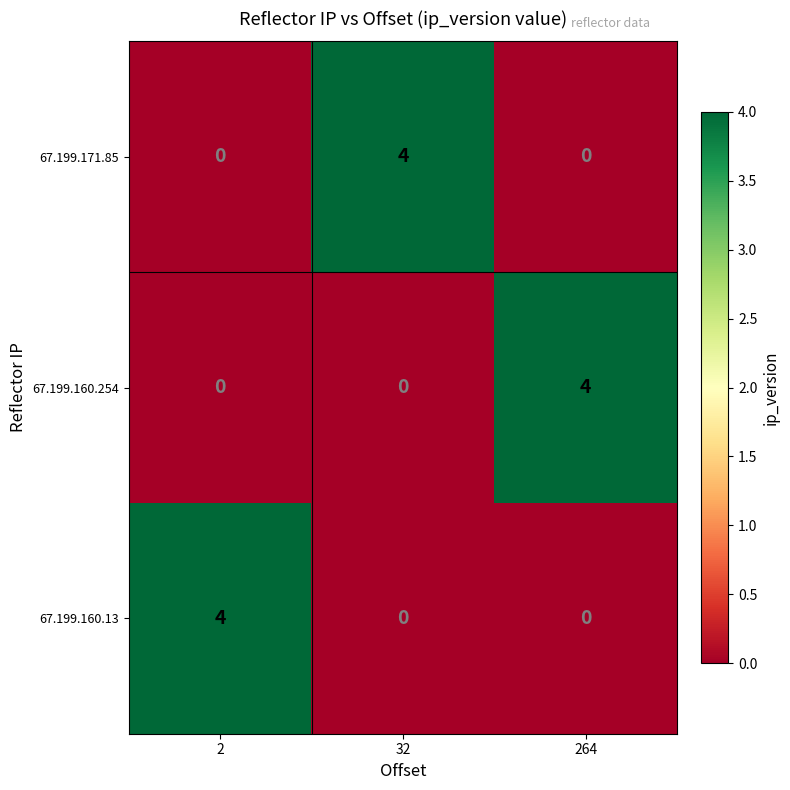

What is the sum of the 67.199.160.254 values at 264 and 32?

4